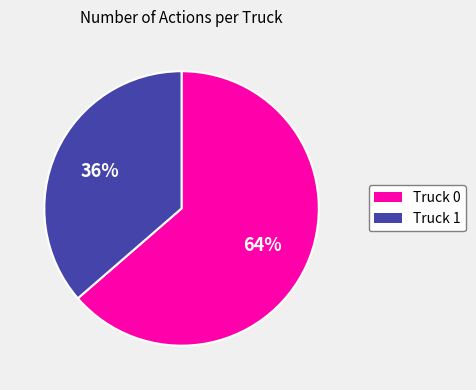

What percentage is the Truck 0 slice, to the nearest percent?

64%